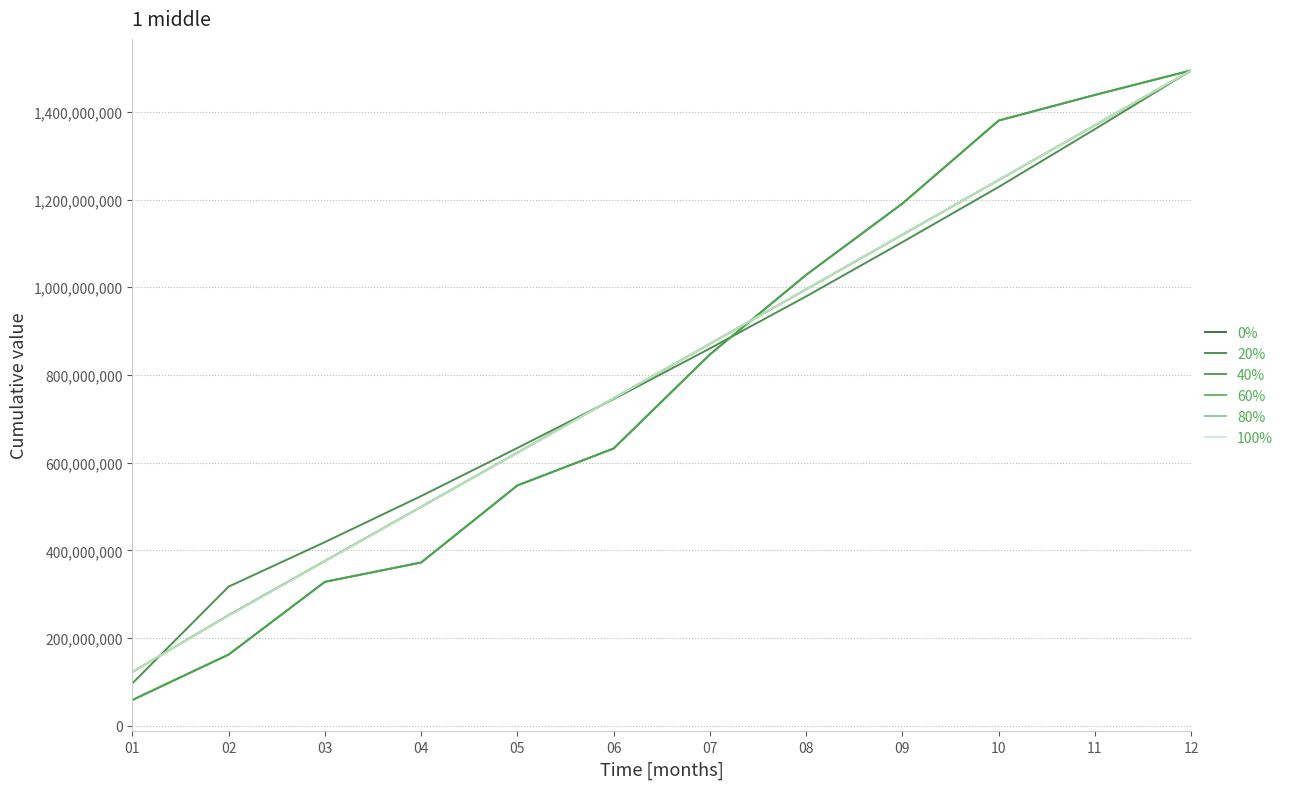

Between which two adjacent categories do 20% and 40% first intersect?

01 and 02